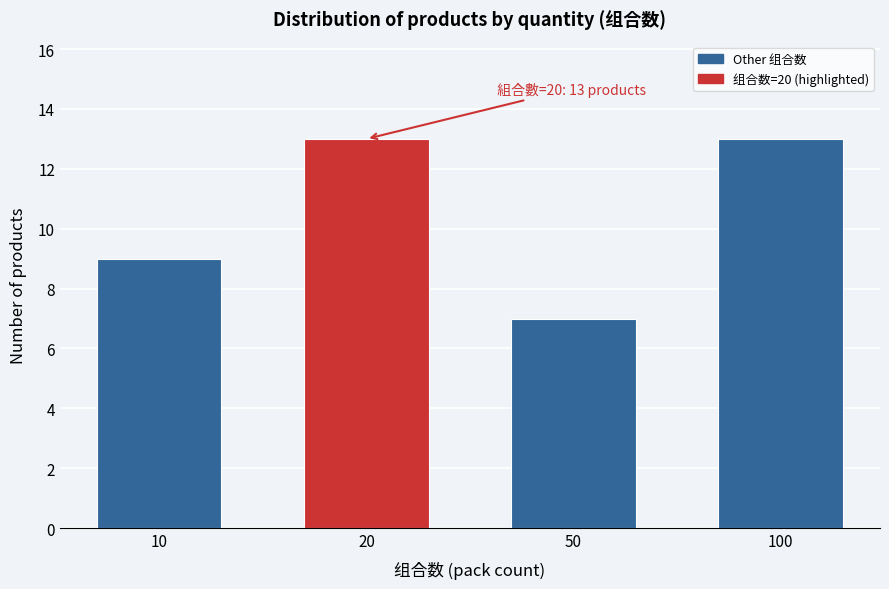

Reading right to left, extract all data points from this chart.

13	7	13	9